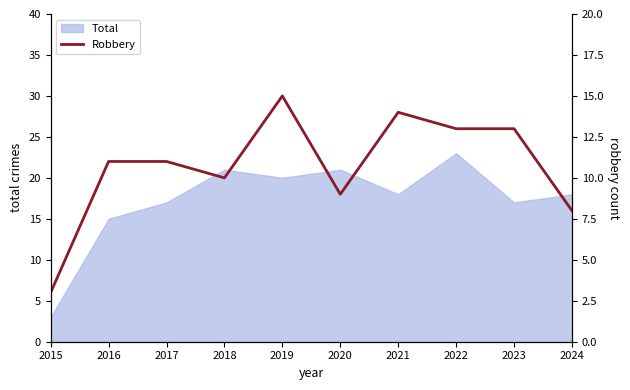

How many data points are less than 11?

4